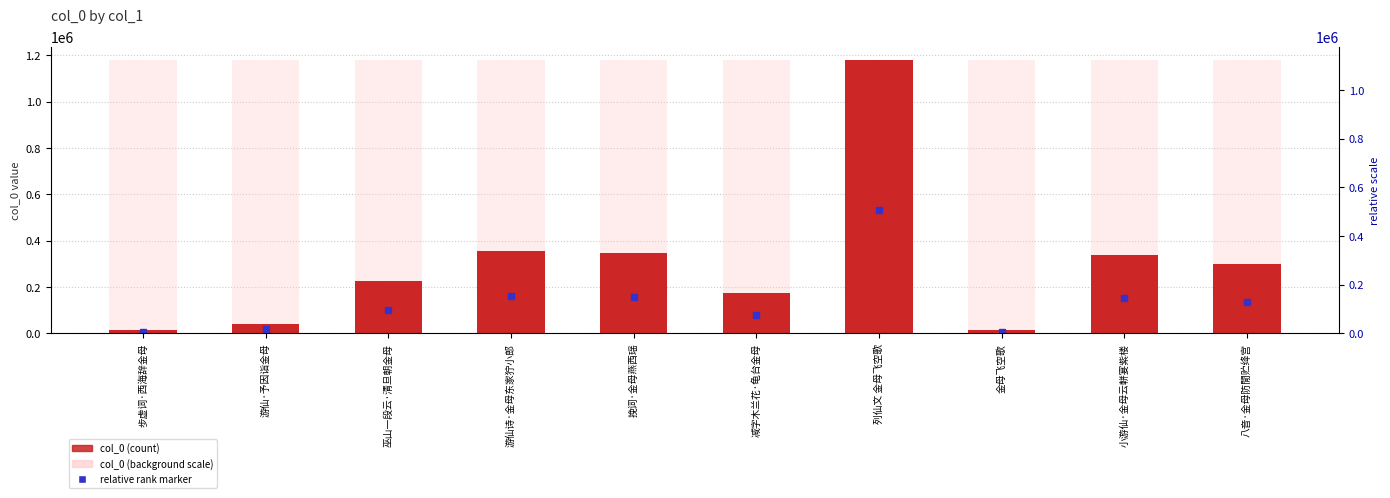

At which label does the data first exceed 299954?

游仙诗·金母东家狞小郎